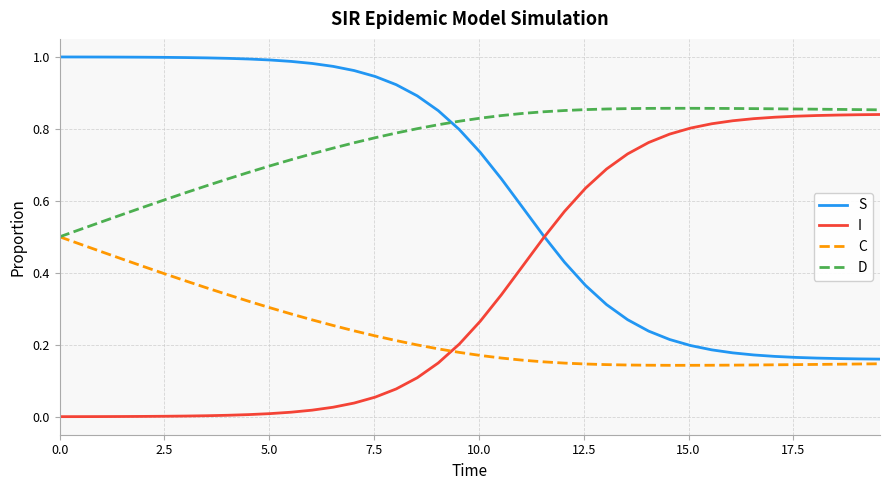

List the series in order of their overall mean, highest first.

D, S, I, C